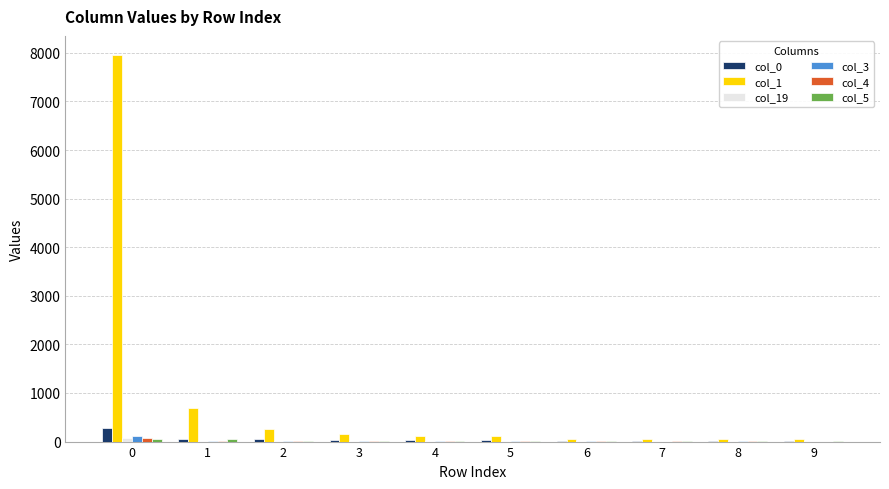

What is the maximum value shown in the chart?

7952